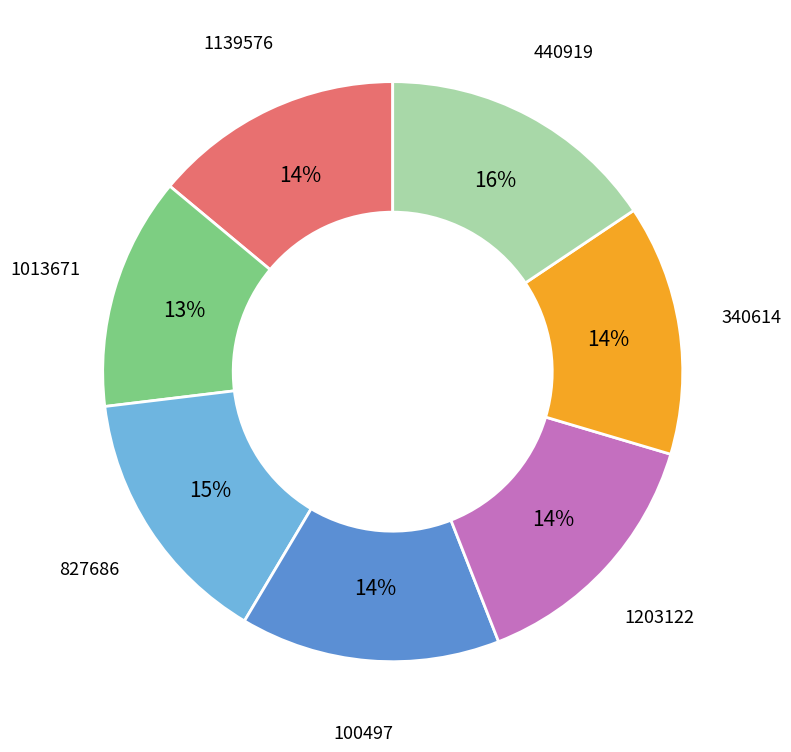

How many segments does this pie chart have?

7